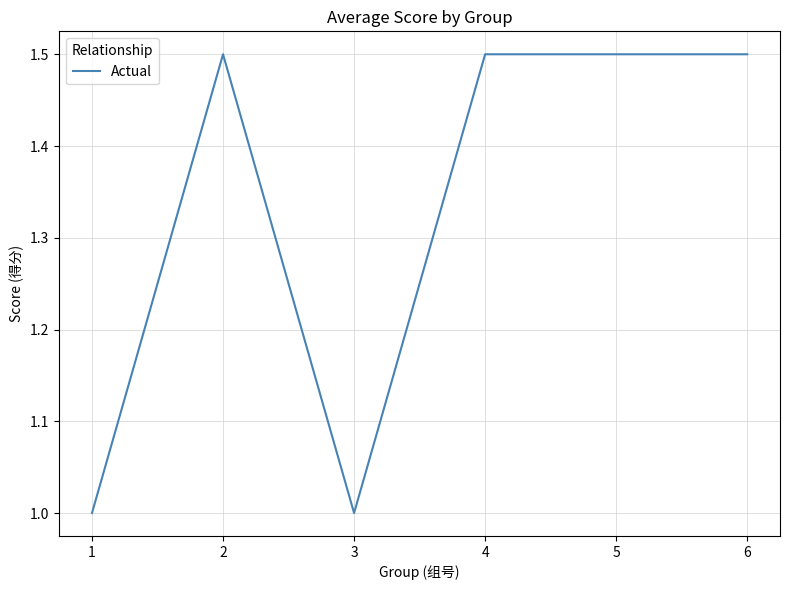

At which category does the data reach its first local valley?

3